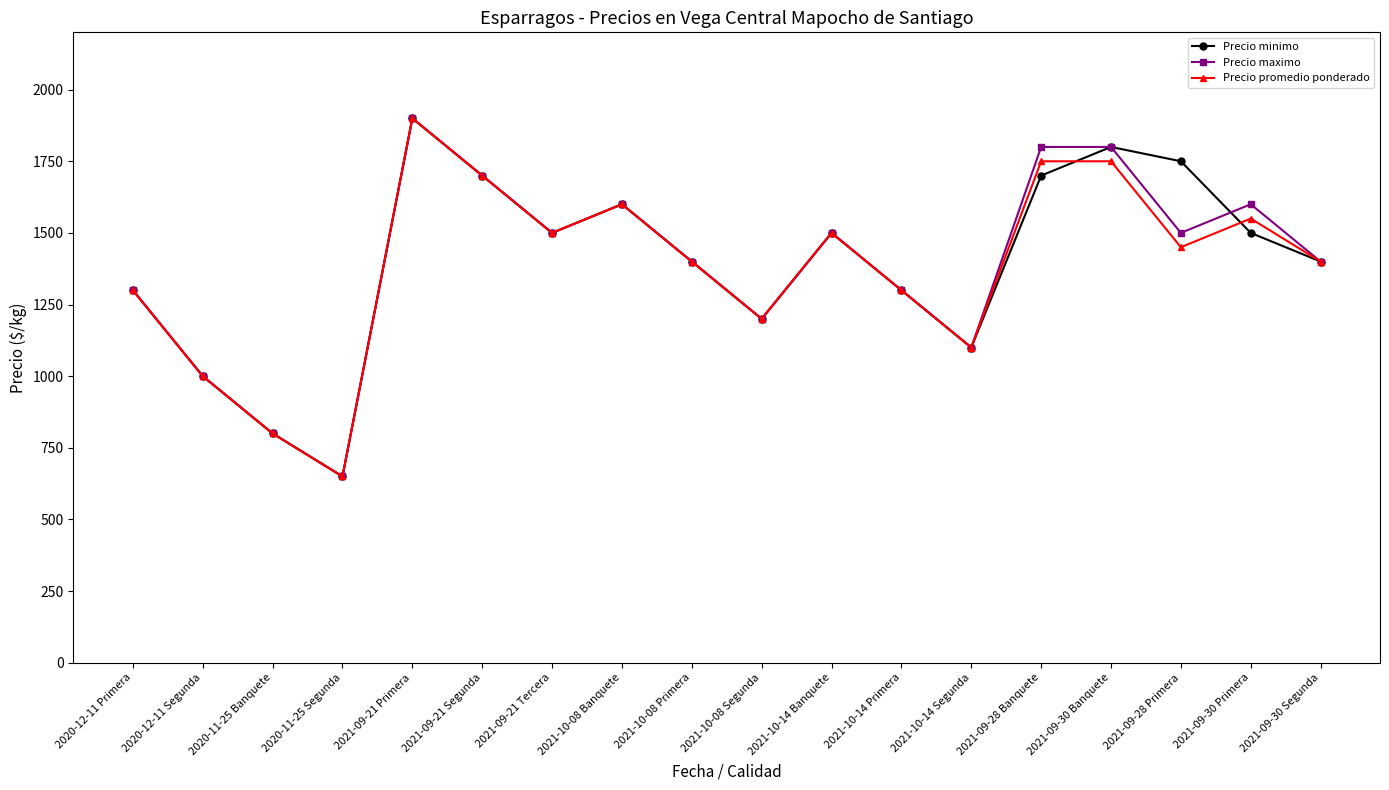

What is the highest value of the Precio minimo series?

1900